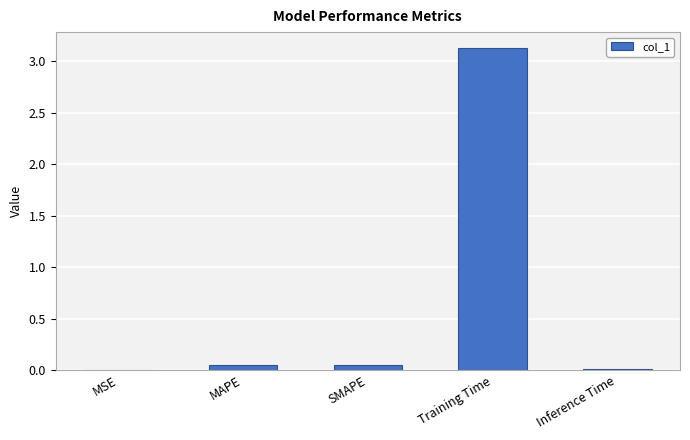

What is the greatest value displayed?

3.1